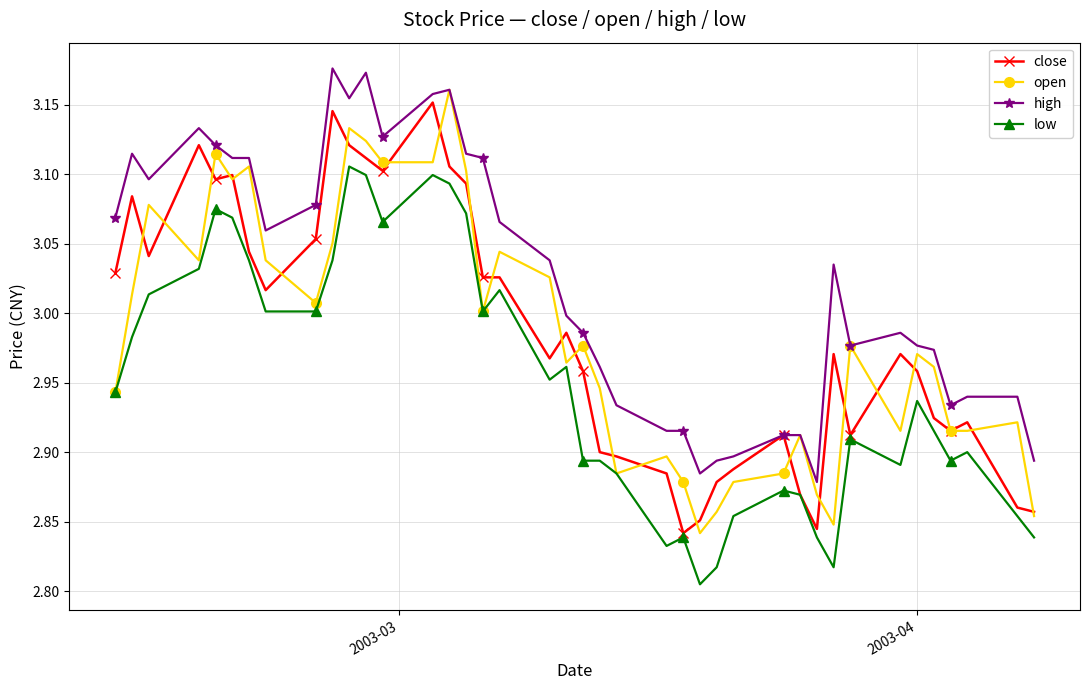

Which series has the largest total across all categories?

high